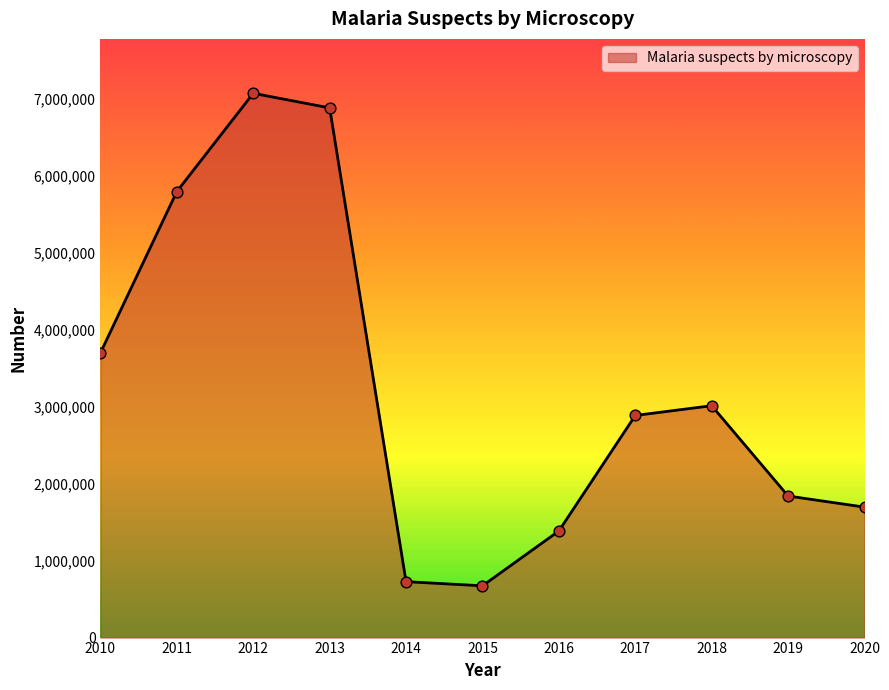

Which has a higher value, 2015 or 2020?

2020